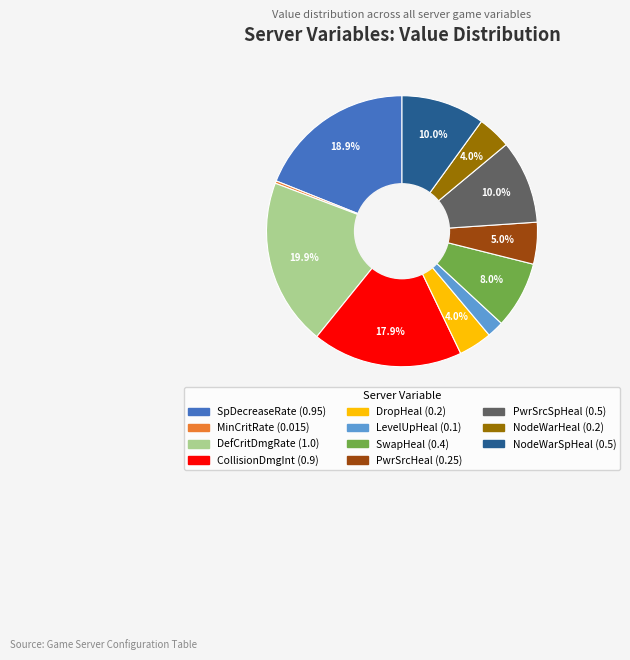

Is there any slice that represents more than half of the pie?

No